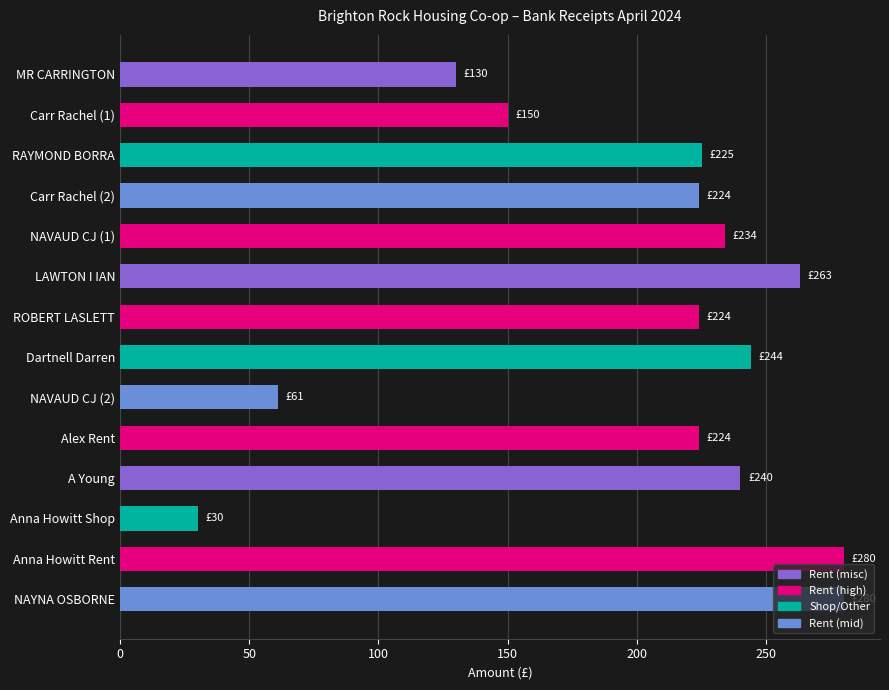

What is the label of the 10th bar from the bottom?

NAVAUD CJ (1)